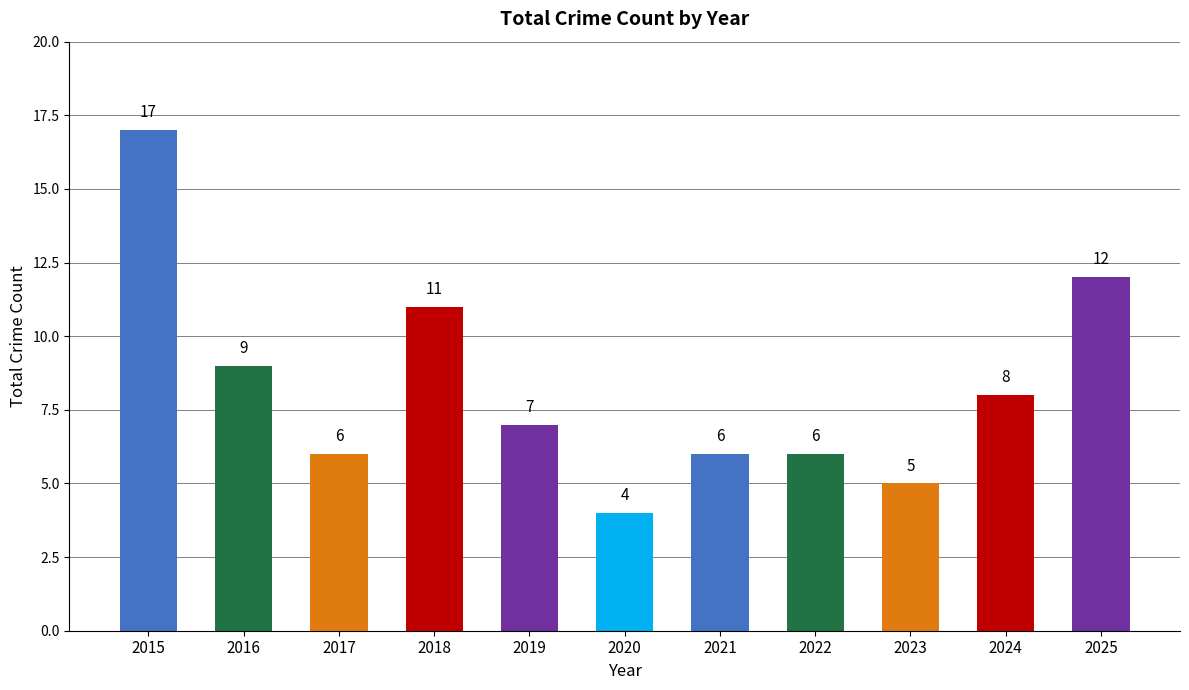

What is the value of the 10th bar from the left?

8